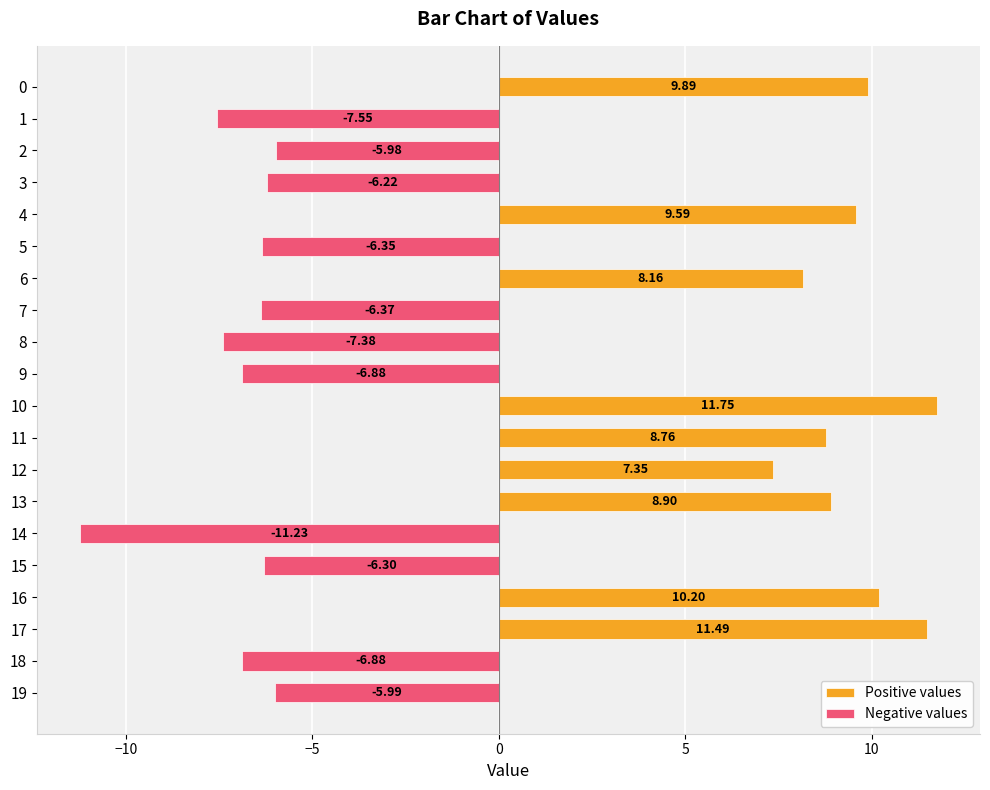

How many bars are there in each group?

2